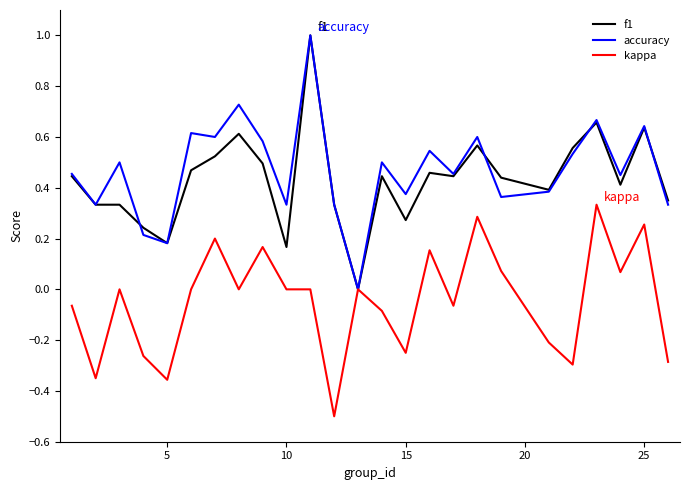

What is the greatest value displayed?

1.0